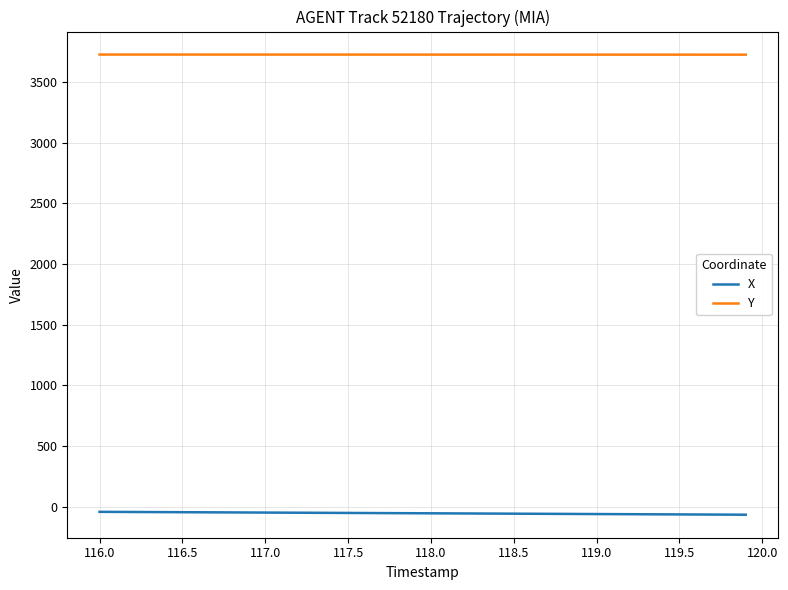

List the series in order of their peak value, highest first.

Y, X